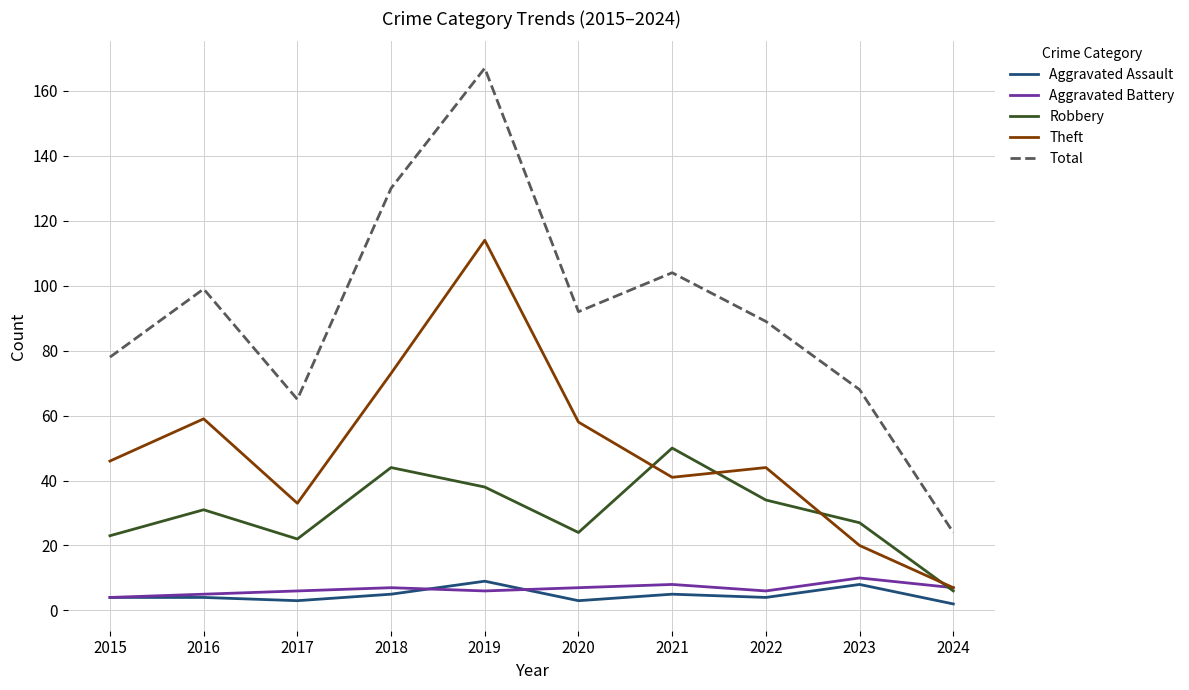

True or false: Aggravated Assault and Theft cross at least once.

False